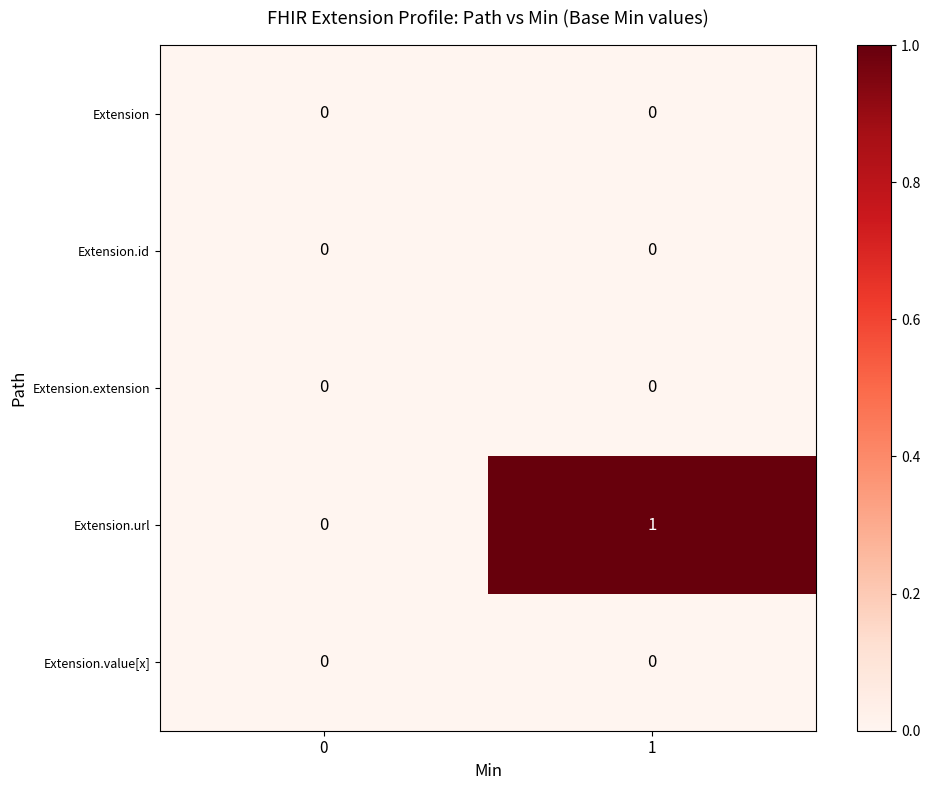

Which series has the largest range (max minus min)?

Extension.url